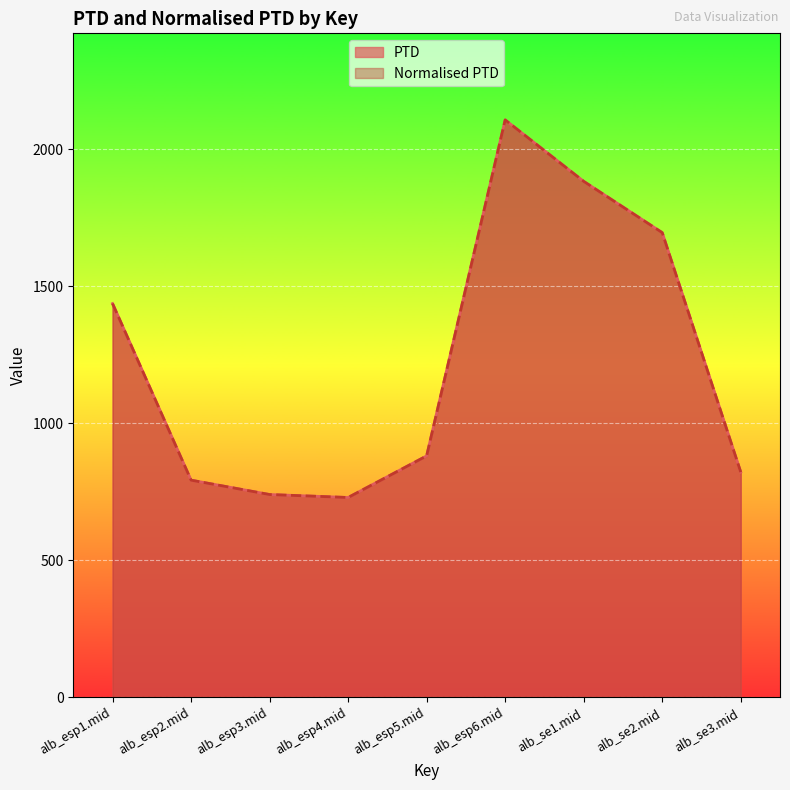

What is the label of the 6th point from the left?

alb_esp6.mid